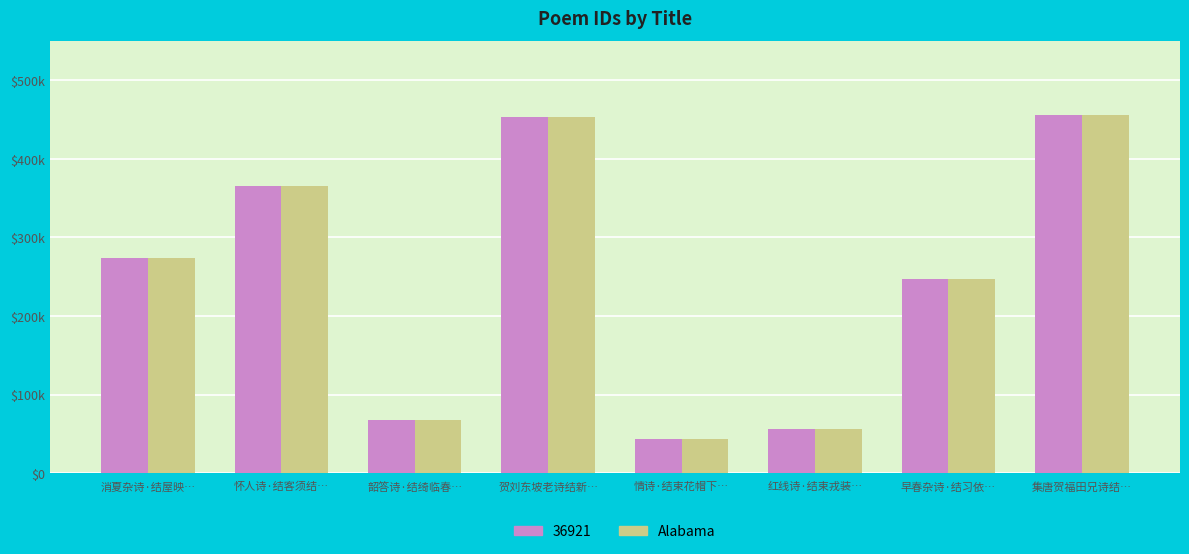

At which category does the chart reach its minimum across all series?

情诗·结束花帽下…